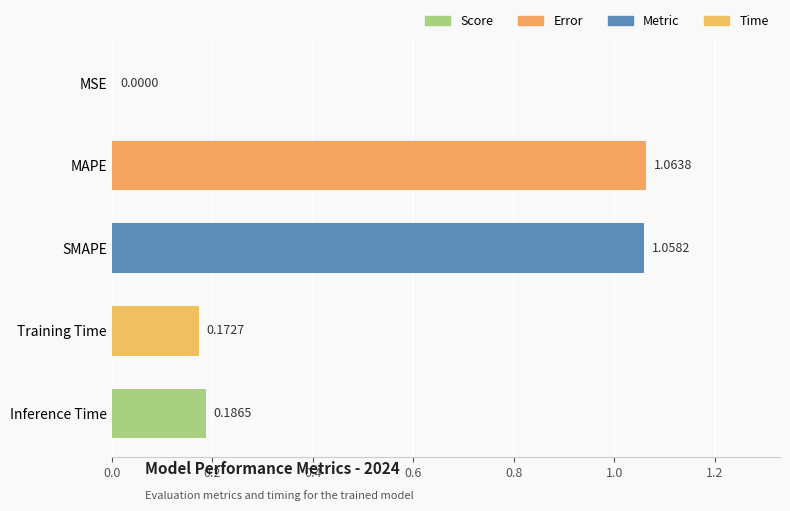

What is the change in value from MSE to Inference Time?

+0.2